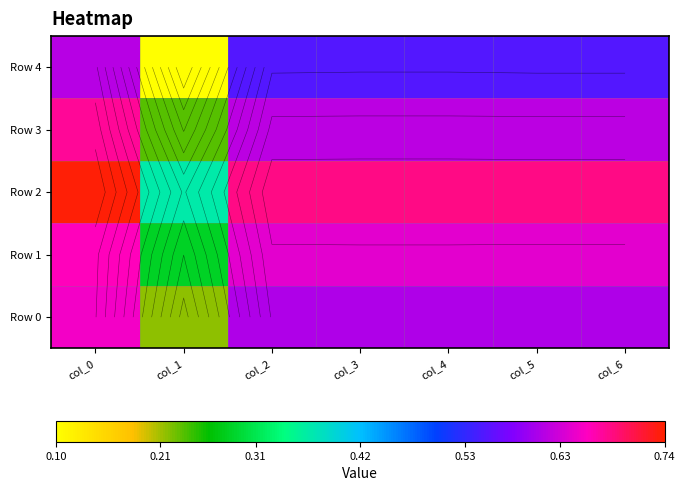

How many categories are shown in the chart?

7